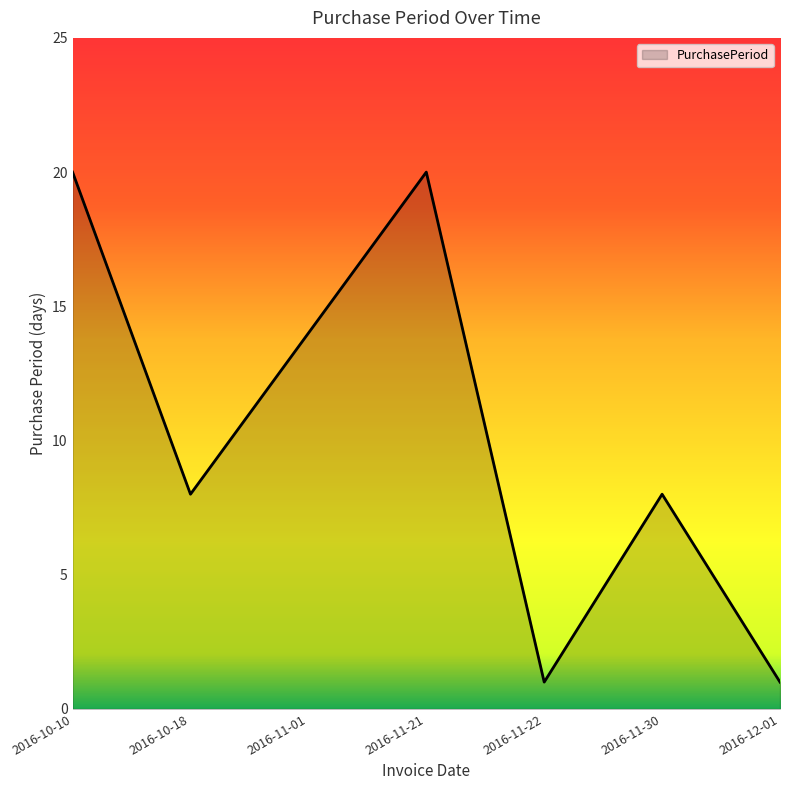

What position from the left is 2016-11-22?

5